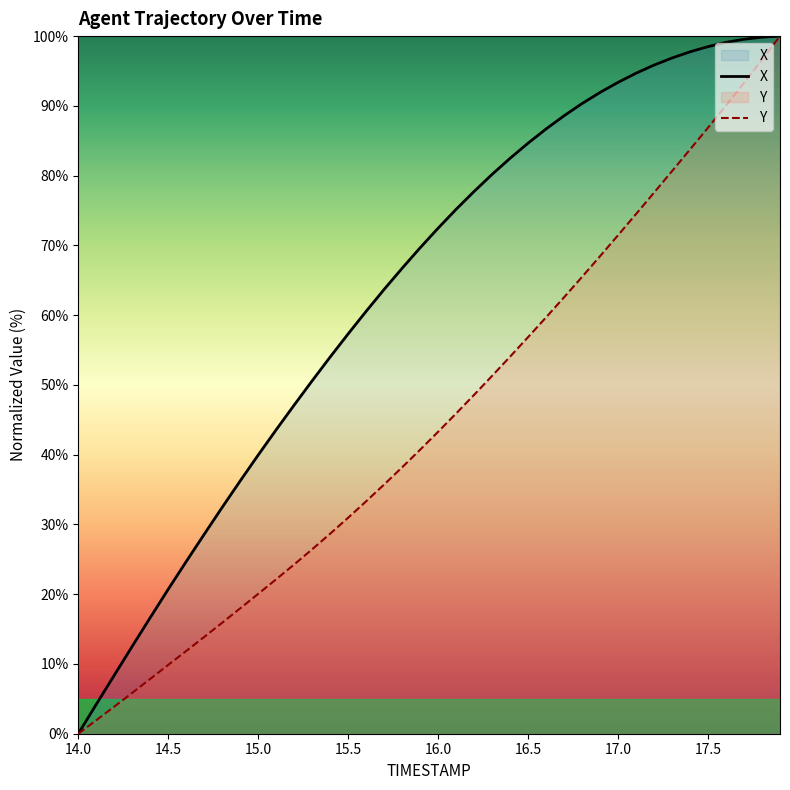

Where does the Y series first go above 43?

16.0